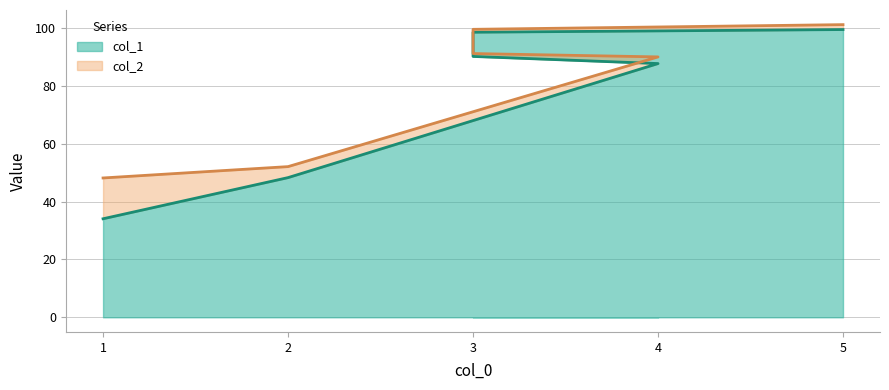

Reading left to right, transcribe all the data shown in this chart.

col_1: 34.0	48.3	87.7	90.1	98.5	99.4
col_2: 48.1	52.1	90.0	91.1	99.5	101.1